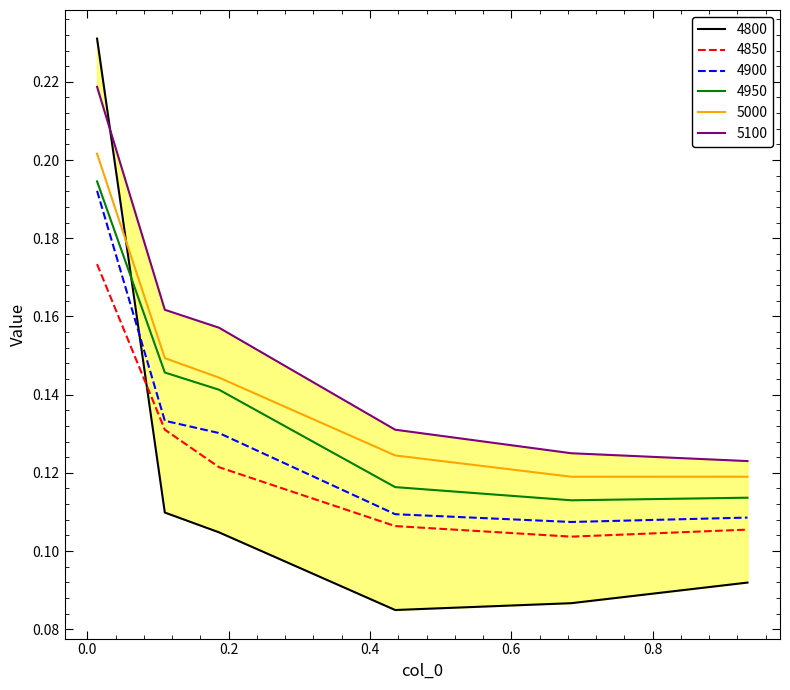

List the series in order of their overall mean, lowest first.

4800, 4850, 4900, 4950, 5000, 5100